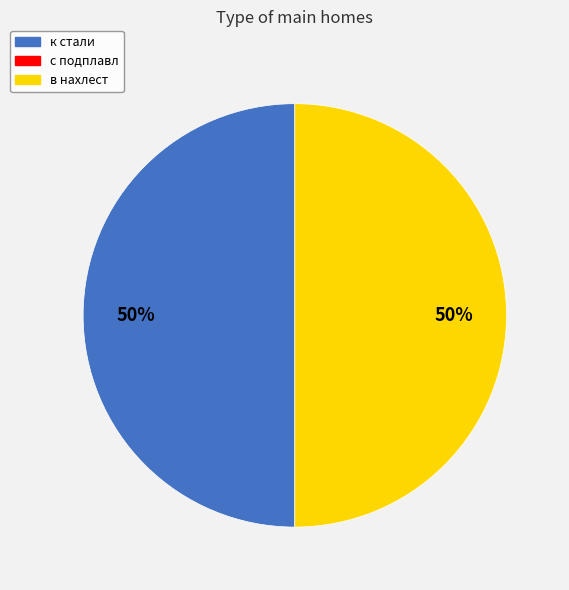

How many slices are in this pie chart?

2